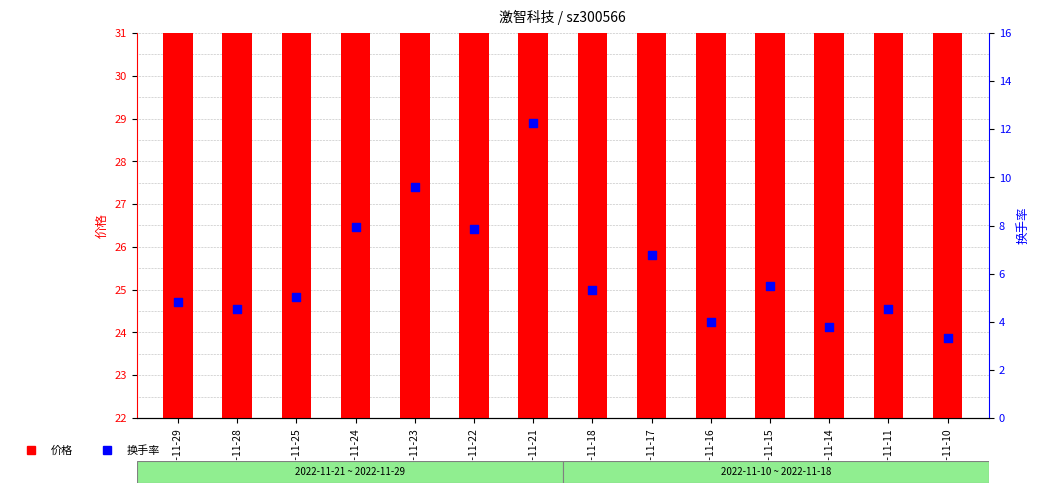

Is the value of 价格 at 2022-11-21 greater than the value of 换手率 at 2022-11-29?

Yes